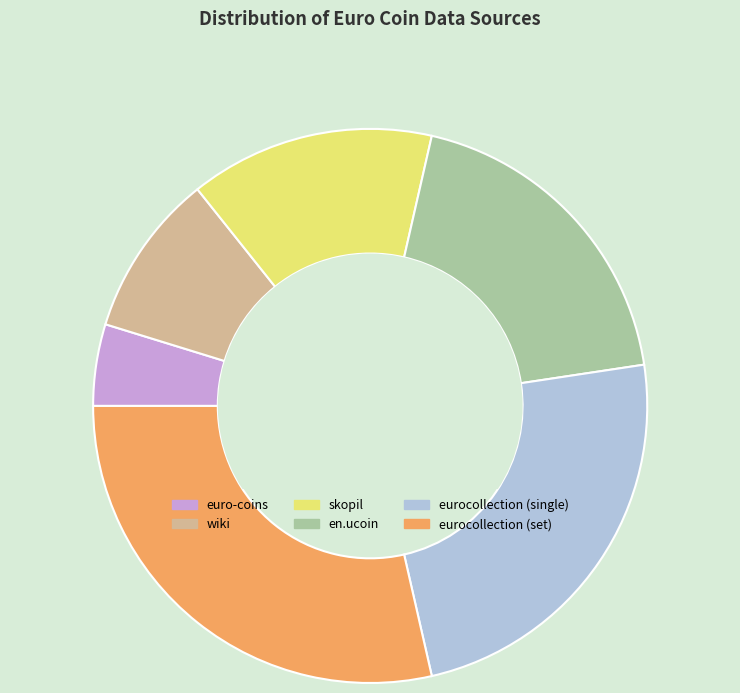

Which has a higher value, eurocollection (set) or eurocollection (single)?

eurocollection (set)